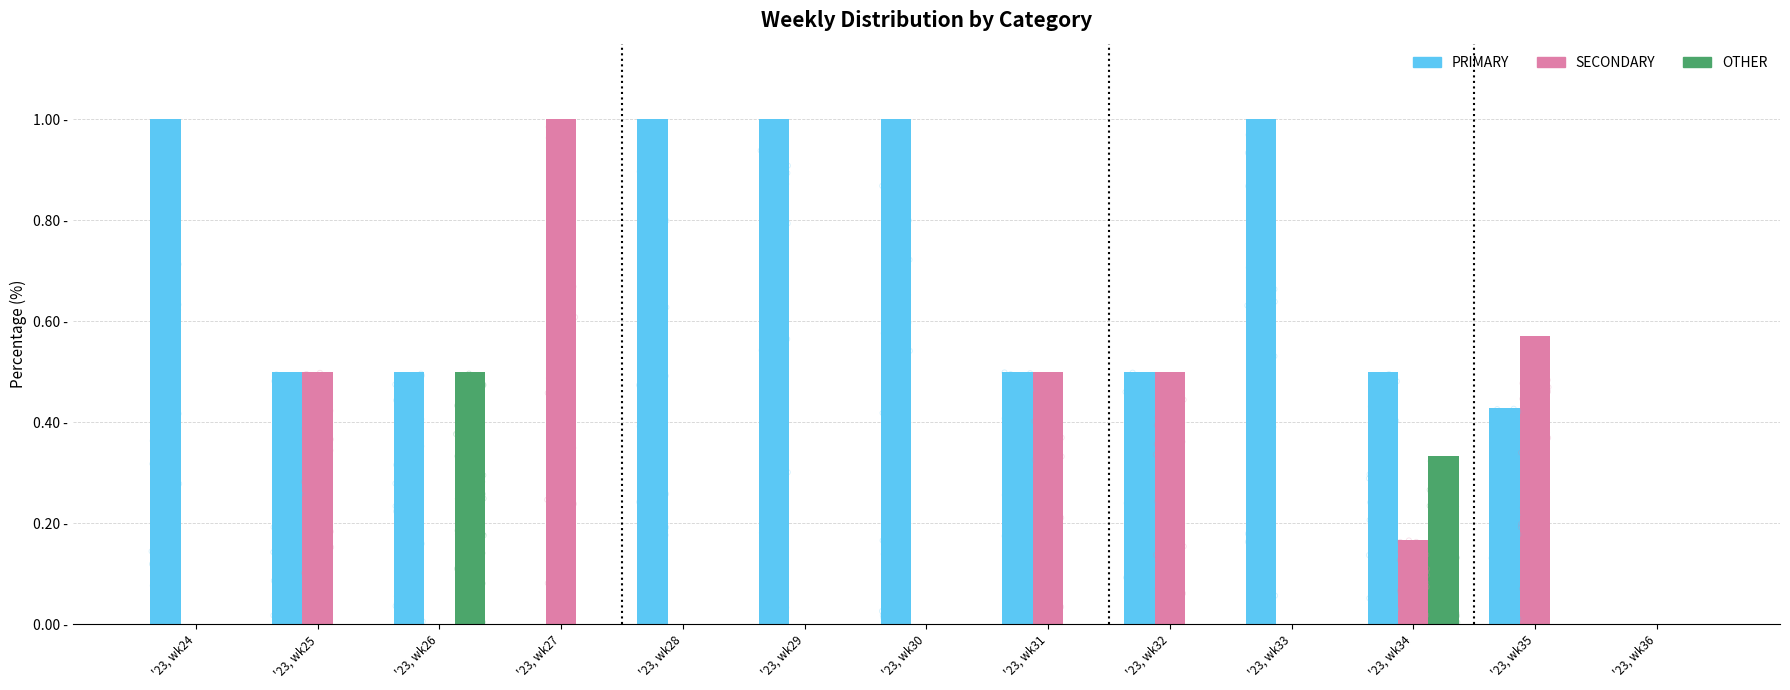

Which series reaches the maximum Y coordinate?

PRIMARY